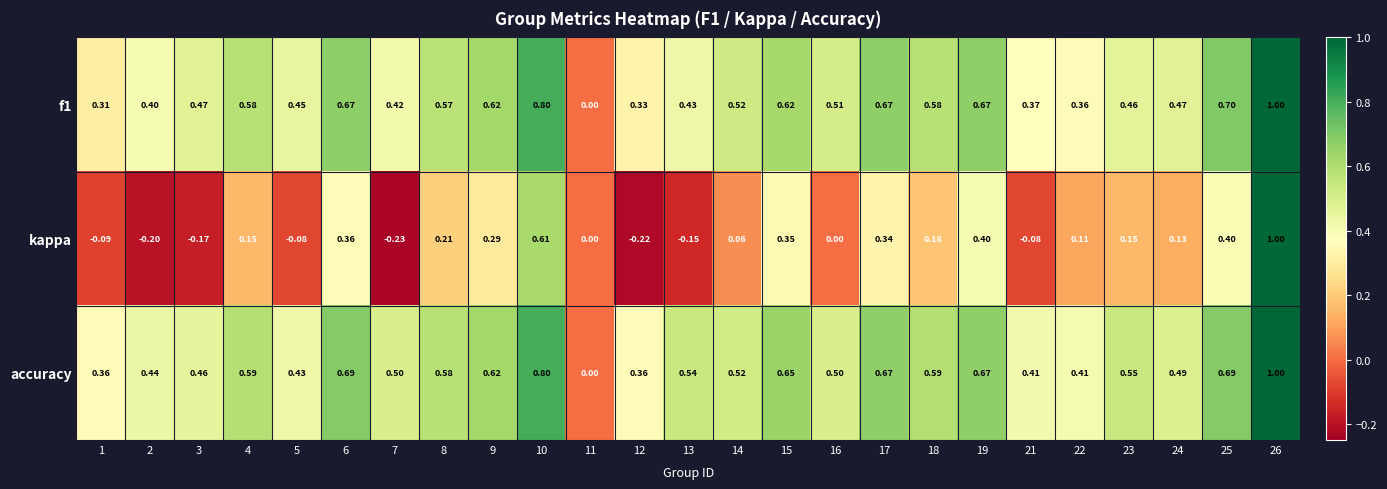

Which series has the largest total across all categories?

accuracy